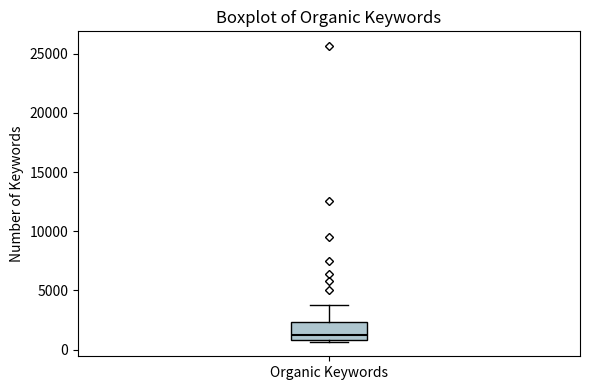

Where is the lower edge of the box for Organic Keywords on the y-axis? The values are not printed on the chart, so give them approximately, as read against the axis.

1000